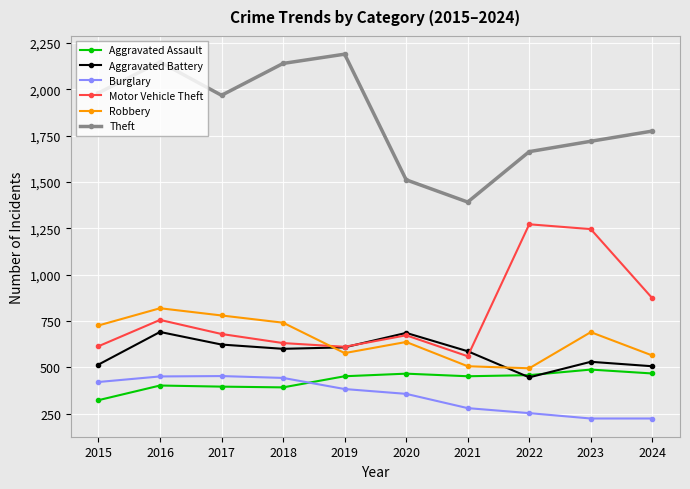

What are all the series names shown in the legend?

Aggravated Assault, Aggravated Battery, Burglary, Motor Vehicle Theft, Robbery, Theft